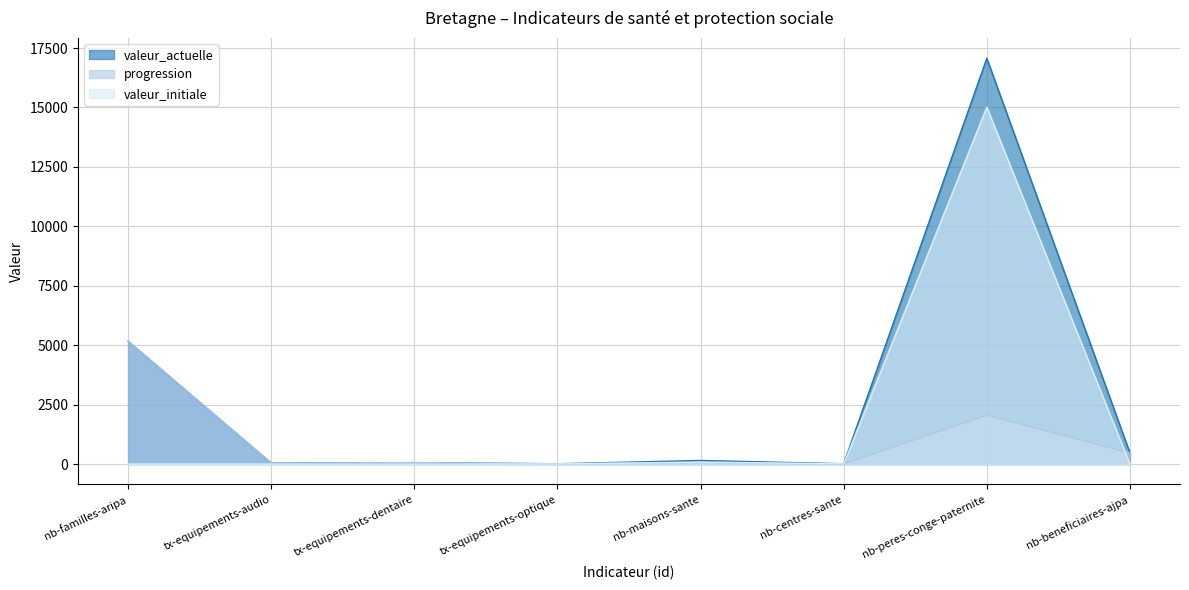

Does the chart have visible grid lines?

Yes